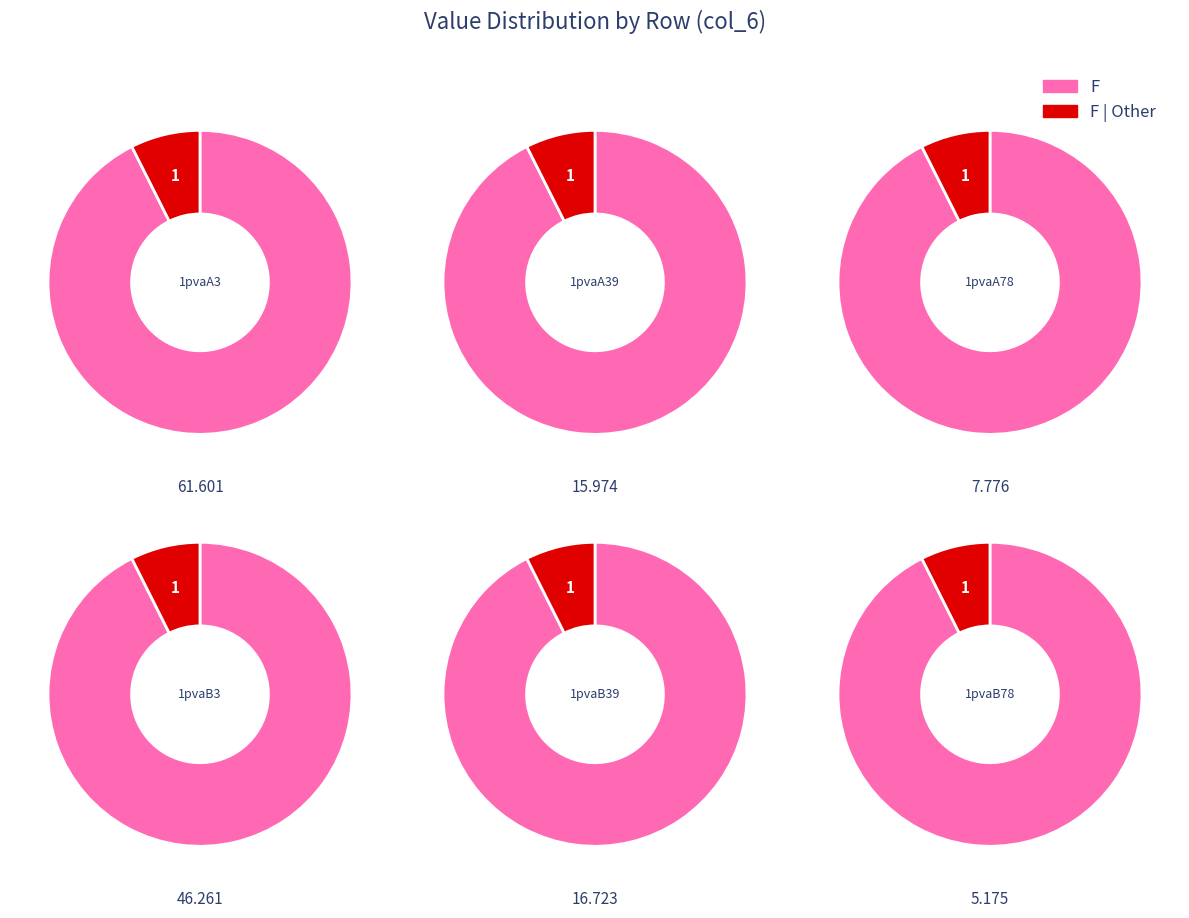

Is it true that 1pvaB39 is 11% of the pie?

True